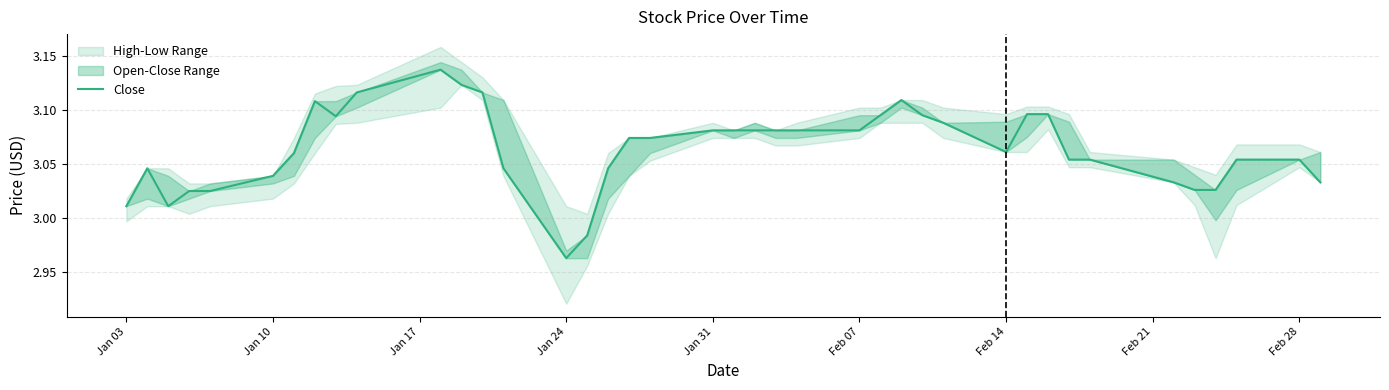

What is the difference between the maximum and minimum values?

0.2